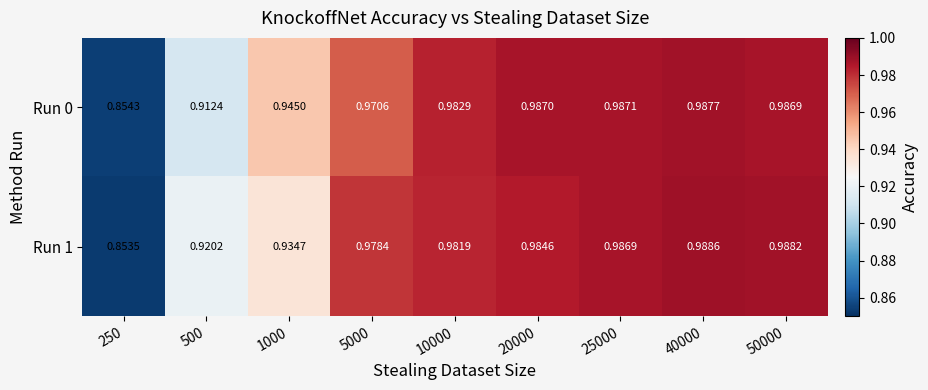

Reading left to right, list all the values displayed in this chart.

Run 0: 250=0.9	500=0.9	1000=0.9	5000=1.0	10000=1.0	20000=1.0	25000=1.0	40000=1.0	50000=1.0
Run 1: 250=0.9	500=0.9	1000=0.9	5000=1.0	10000=1.0	20000=1.0	25000=1.0	40000=1.0	50000=1.0